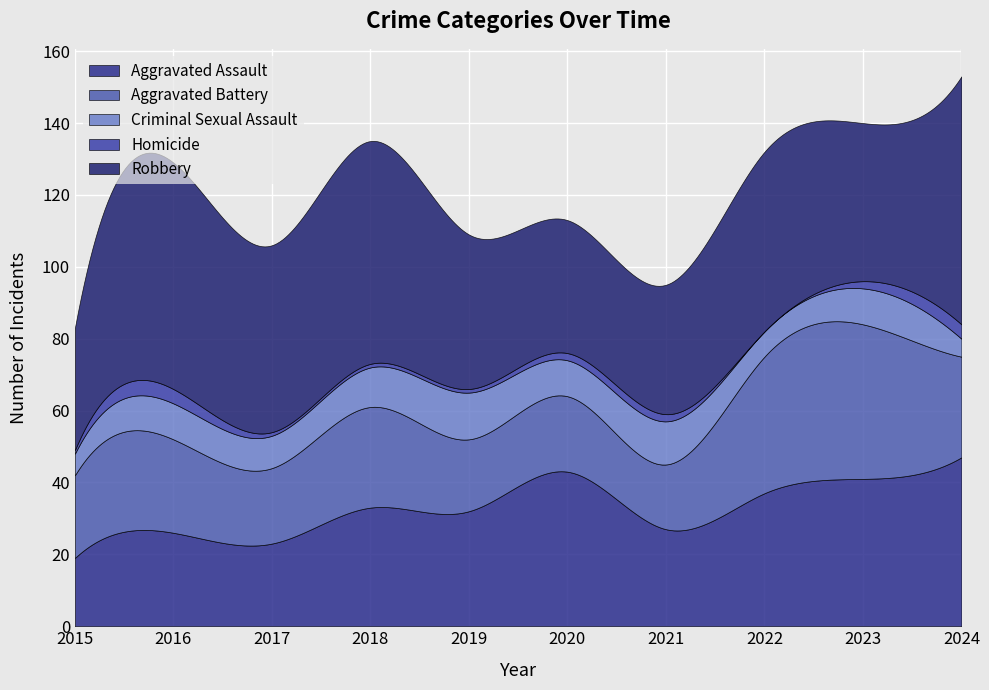

Rank the series at 2015 from highest to lowest value.

Robbery, Aggravated Battery, Aggravated Assault, Criminal Sexual Assault, Homicide